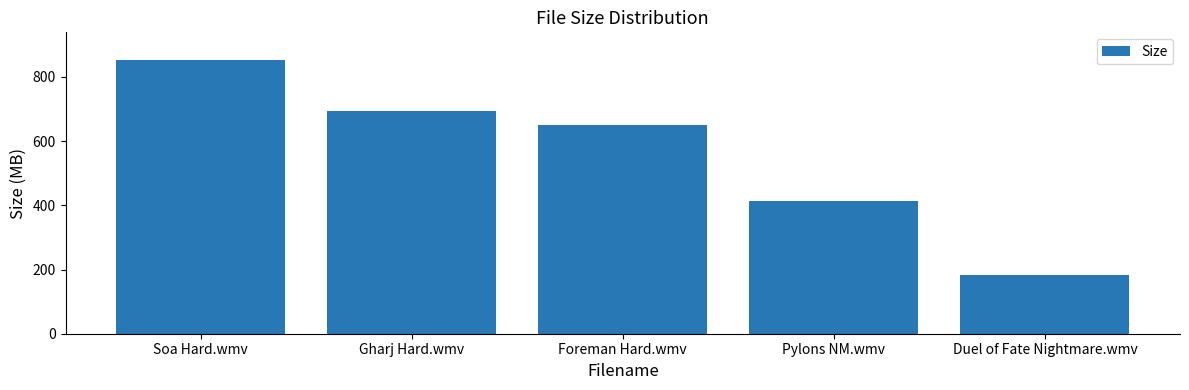

What is the sum of the values at Pylons NM.wmv and Soa Hard.wmv?

1266.6